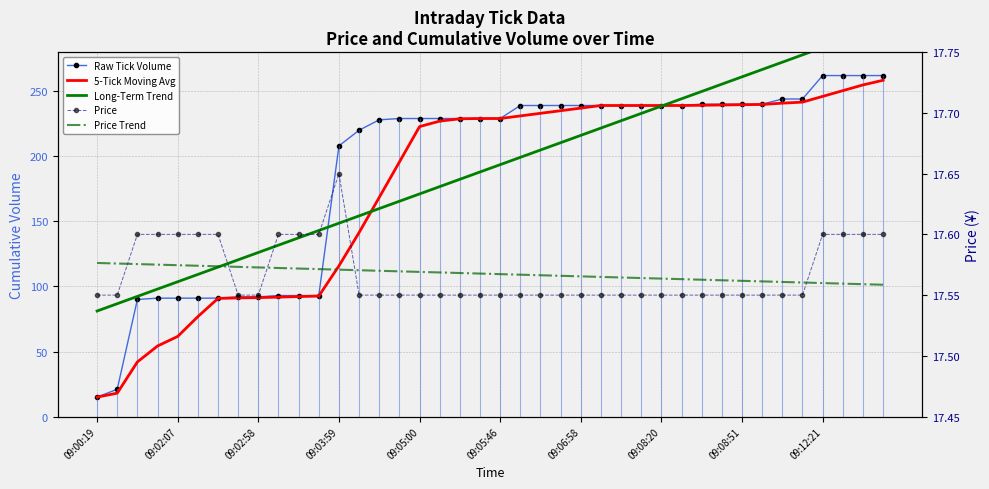

What is the lowest value of the 5-Tick Moving Avg series?

15.0